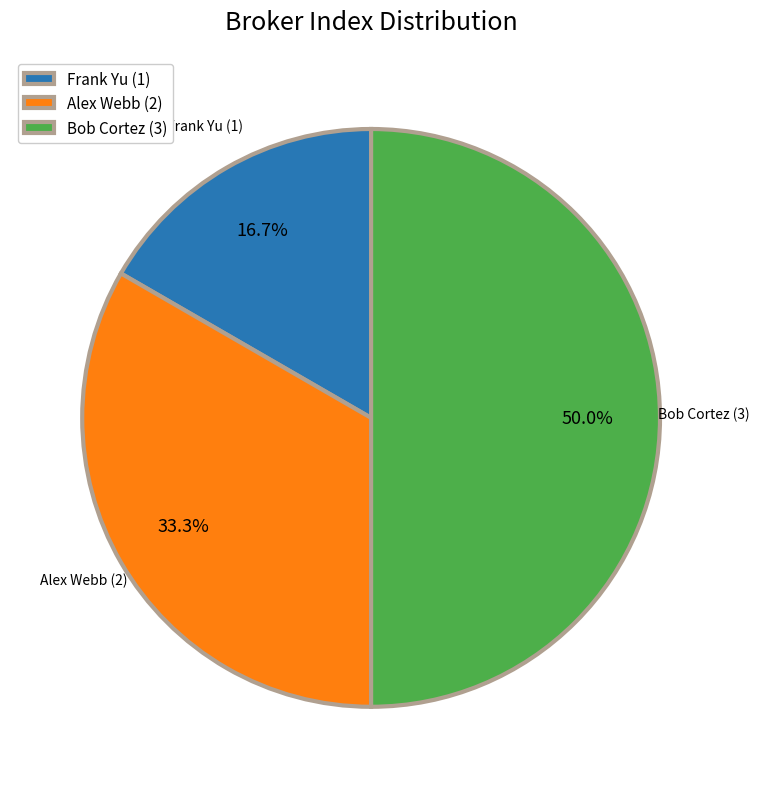

Rank the categories by value from lowest to highest.

Frank Yu, Alex Webb, Bob Cortez